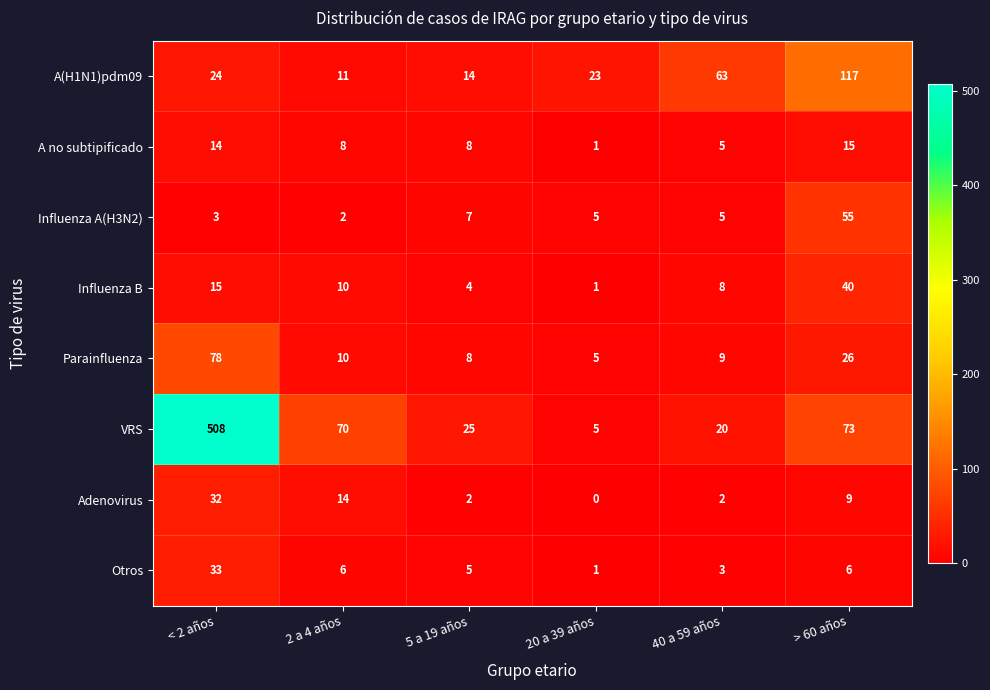

What is the spread (max minus min) of values at > 60 años?

111